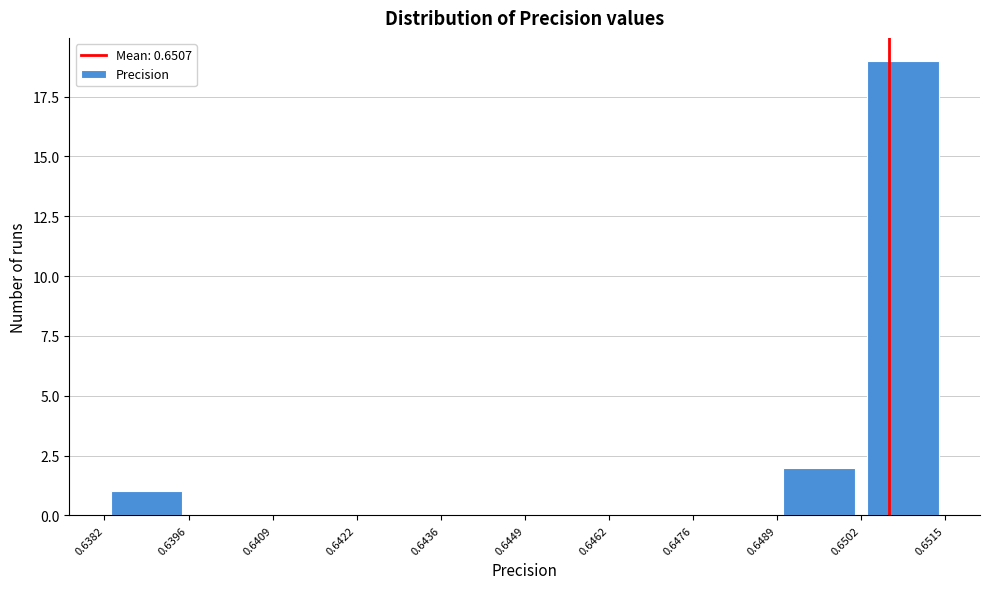

Over which range of the x-axis is the bar tallest?

0.6502 to 0.6515